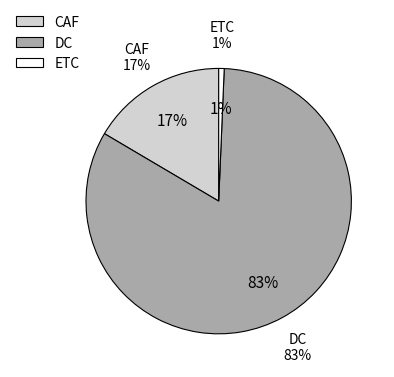

Rank the series at CAF from lowest to highest value.

ETC, CAF, DC